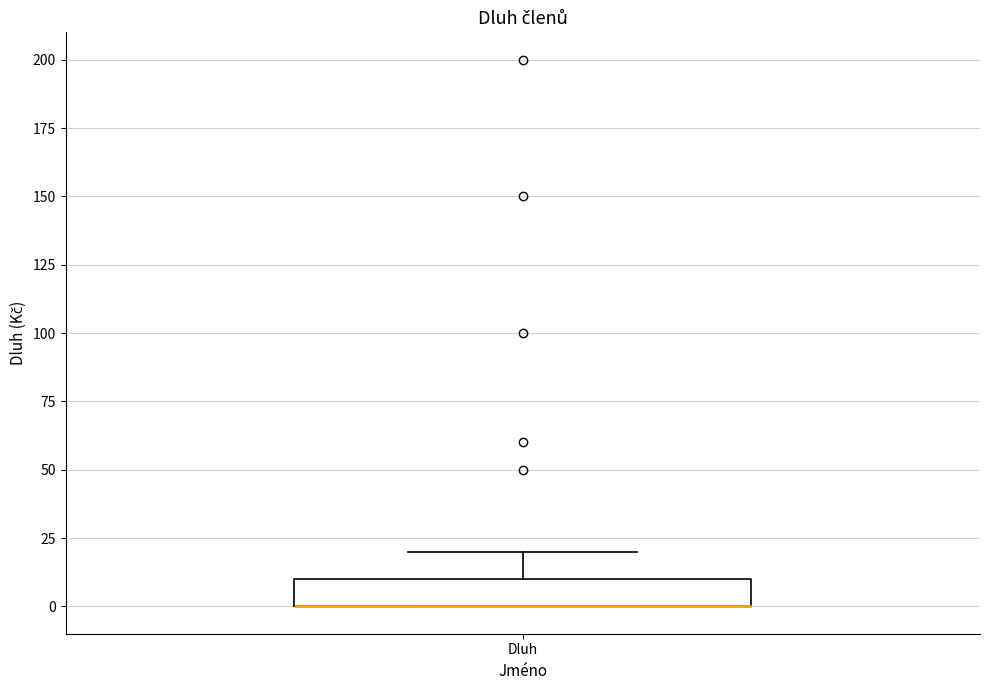

Read this box plot against the y-axis: the position of the median line, the range covered by the box, and the ends of both whiskers. The values are not printed on the chart, so give them approximately, as read against the axis.

median 0 (drawn on the box's lower edge), box 0 to 10, whiskers 0 to 20